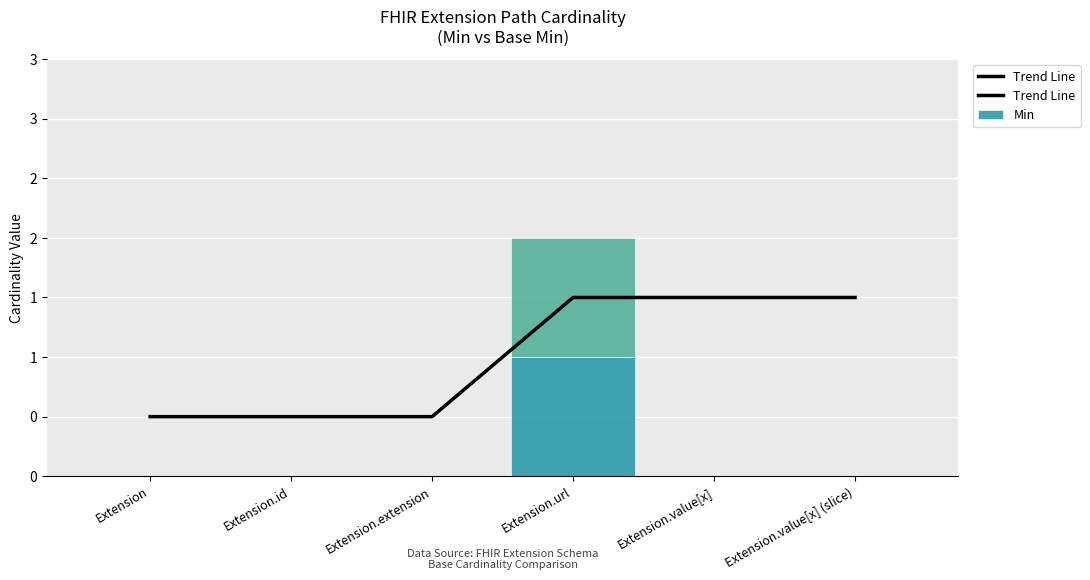

What is the sum of all Trend Line values?

6.0